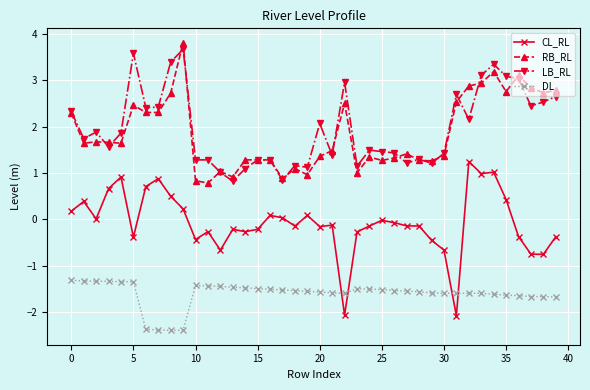

At how many categories does at least one series exceed 3?

7